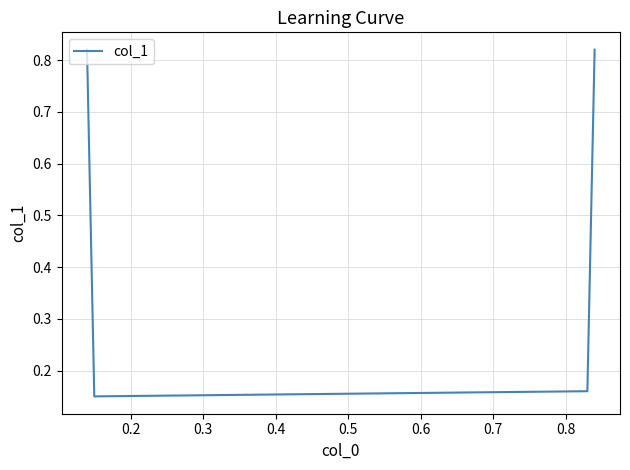

How many interior local valleys (lower than both neighbors) does the data have?

1